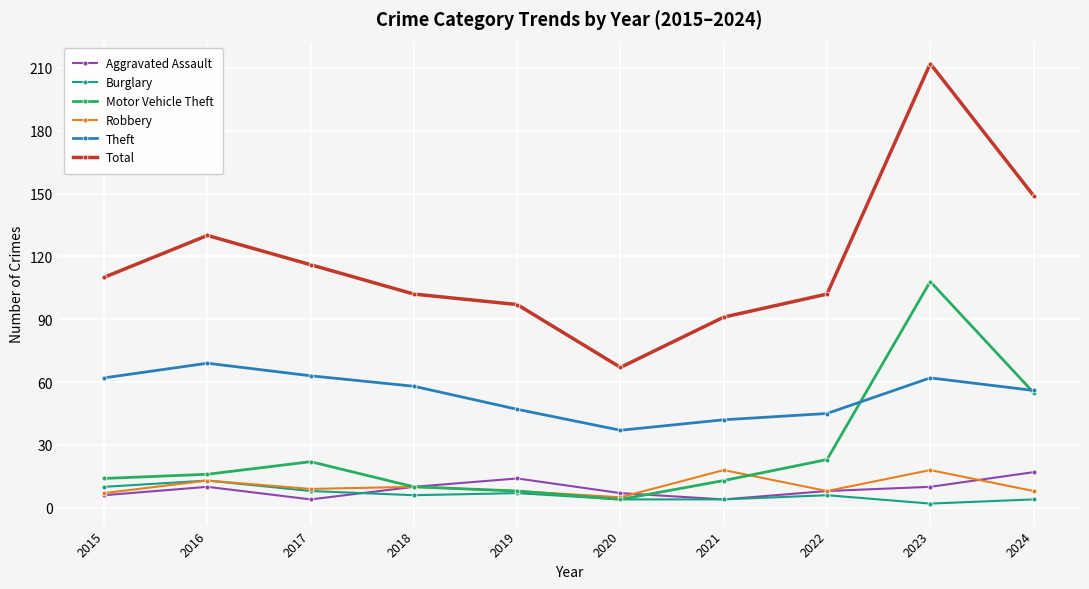

Reading left to right, transcribe all the data shown in this chart.

Aggravated Assault: 2015=6	2016=10	2017=4	2018=10	2019=14	2020=7	2021=4	2022=8	2023=10	2024=17
Burglary: 2015=10	2016=13	2017=8	2018=6	2019=7	2020=4	2021=4	2022=6	2023=2	2024=4
Motor Vehicle Theft: 2015=14	2016=16	2017=22	2018=10	2019=8	2020=4	2021=13	2022=23	2023=108	2024=55
Robbery: 2015=7	2016=13	2017=9	2018=10	2019=8	2020=5	2021=18	2022=8	2023=18	2024=8
Theft: 2015=62	2016=69	2017=63	2018=58	2019=47	2020=37	2021=42	2022=45	2023=62	2024=56
Total: 2015=110	2016=130	2017=116	2018=102	2019=97	2020=67	2021=91	2022=102	2023=212	2024=149